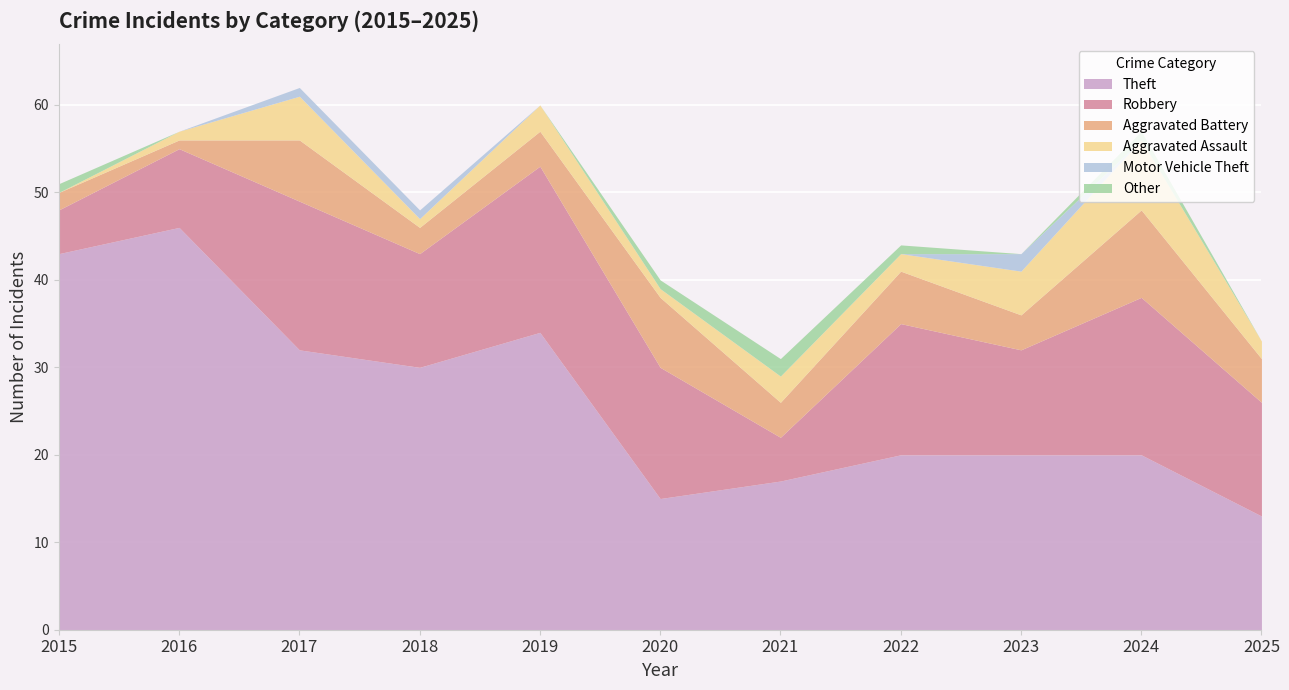

How many data points in Aggravated Assault are less than 2?

4